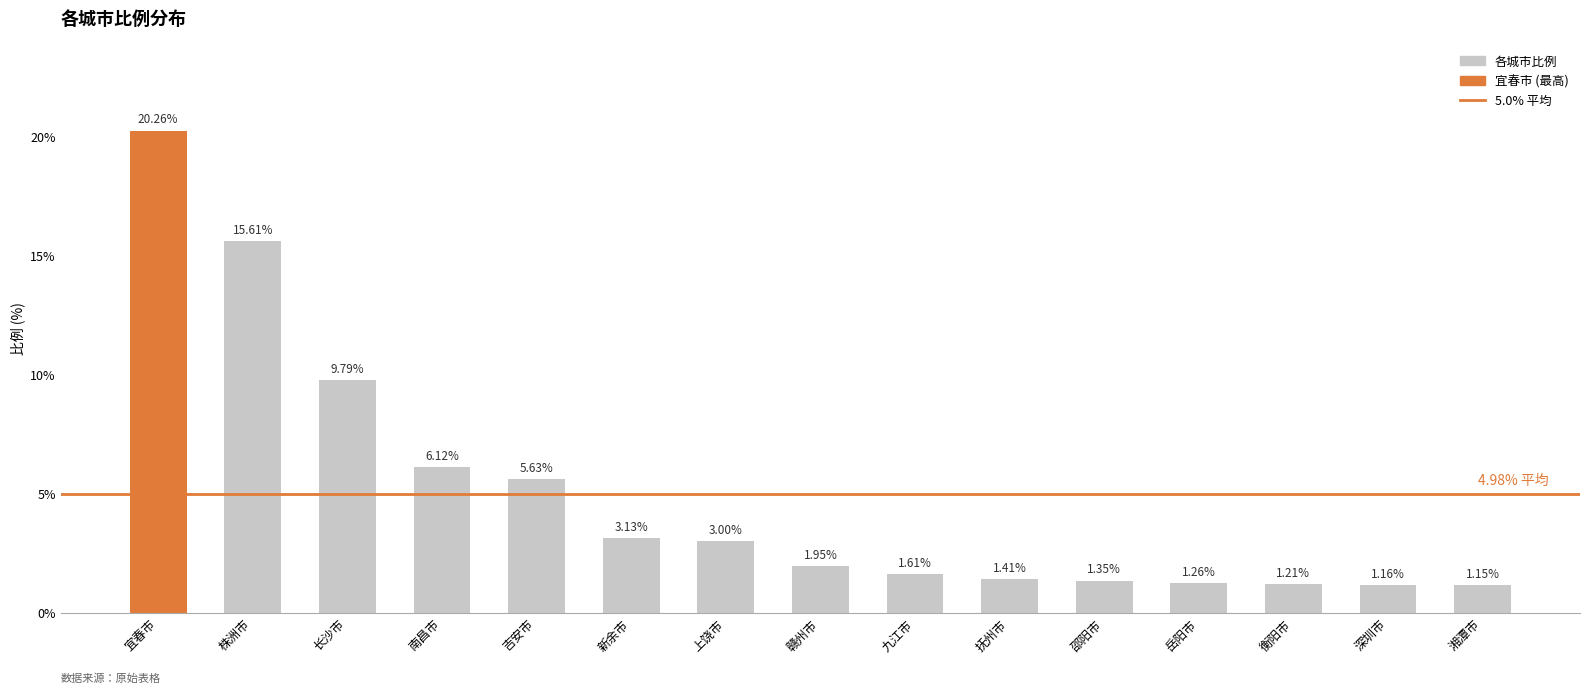

At which label is the value closest to 10?

长沙市